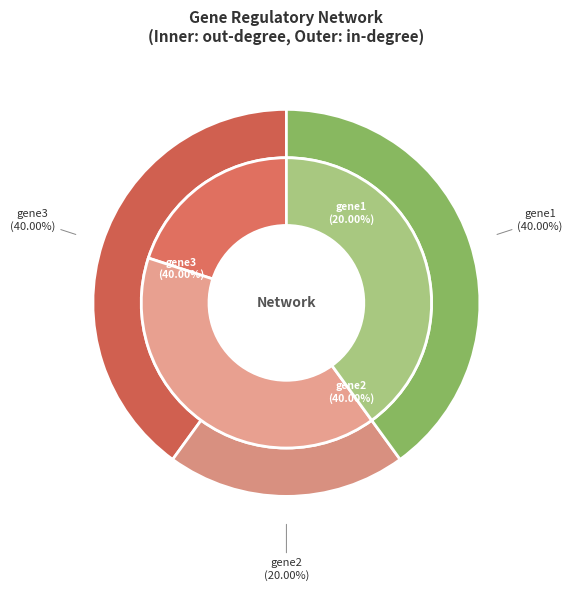

Do gene1 and gene2 together represent more than half of the pie?

Yes